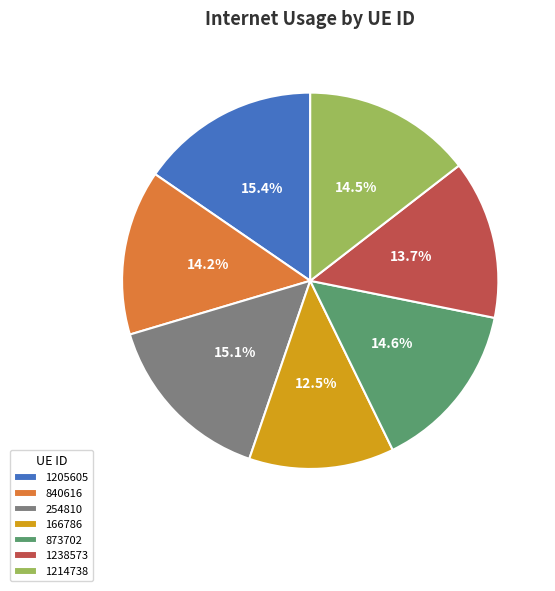

Is it true that 254810 is 15% of the pie?

True